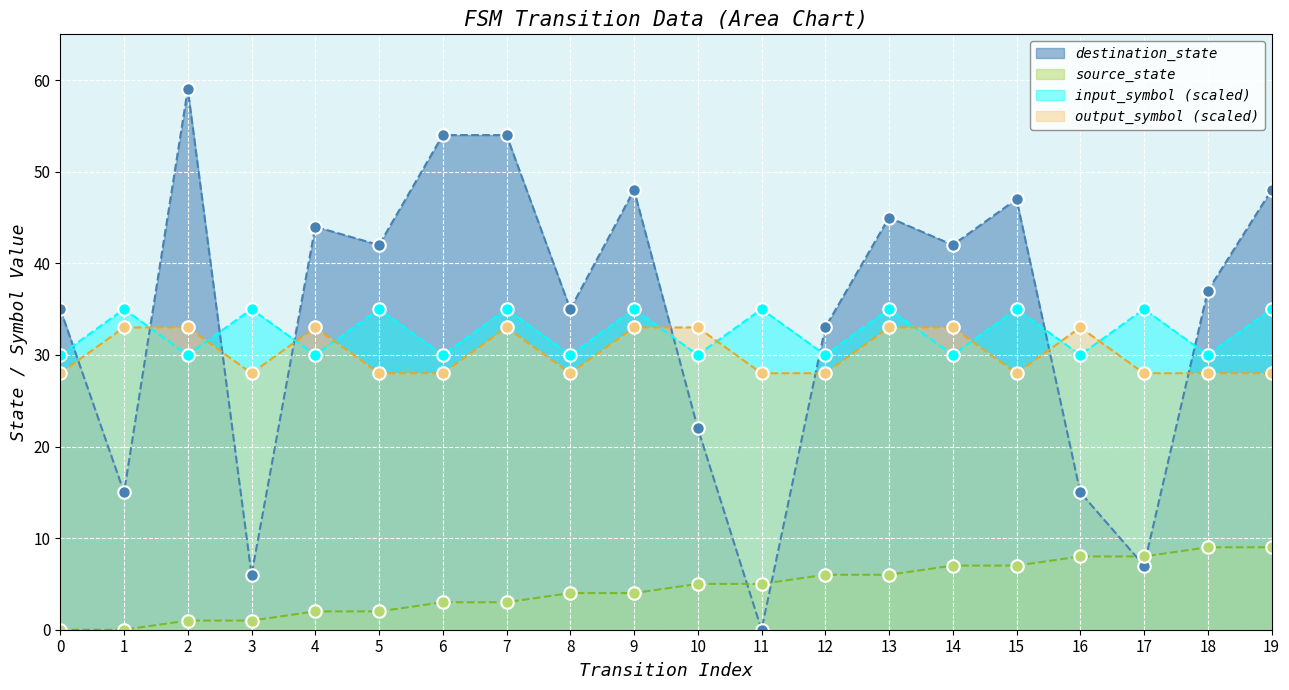

Count the number of data series in this chart.

4